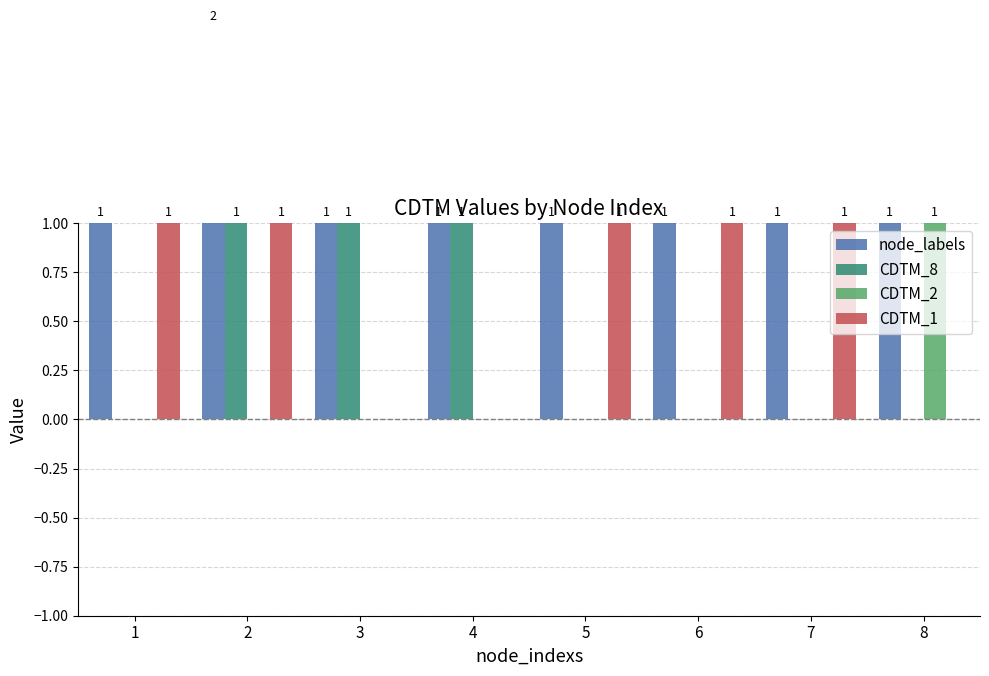

Reading left to right, extract all data points from this chart.

node_labels: 1=1	2=2	3=1	4=1	5=1	6=1	7=1	8=1
CDTM_8: 1=0	2=1	3=1	4=1	5=0	6=0	7=0	8=0
CDTM_2: 1=0	2=0	3=0	4=0	5=0	6=0	7=0	8=1
CDTM_1: 1=1	2=1	3=0	4=0	5=1	6=1	7=1	8=0